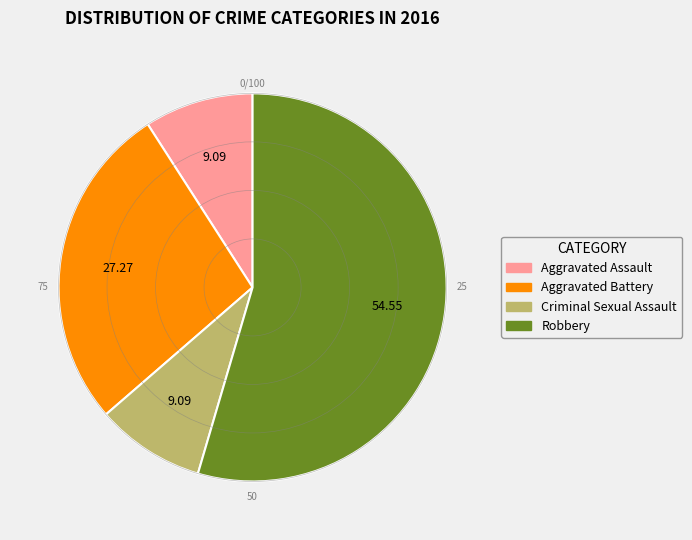

The Aggravated Assault slice represents 9% of the pie. True or false?

True